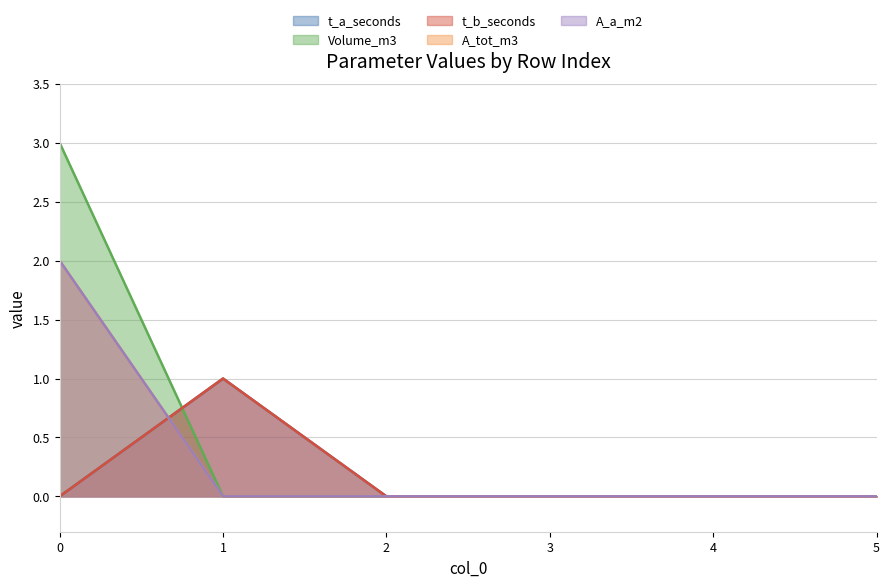

Rank the categories by A_tot_m3 value from highest to lowest.

0, 1, 2, 3, 4, 5